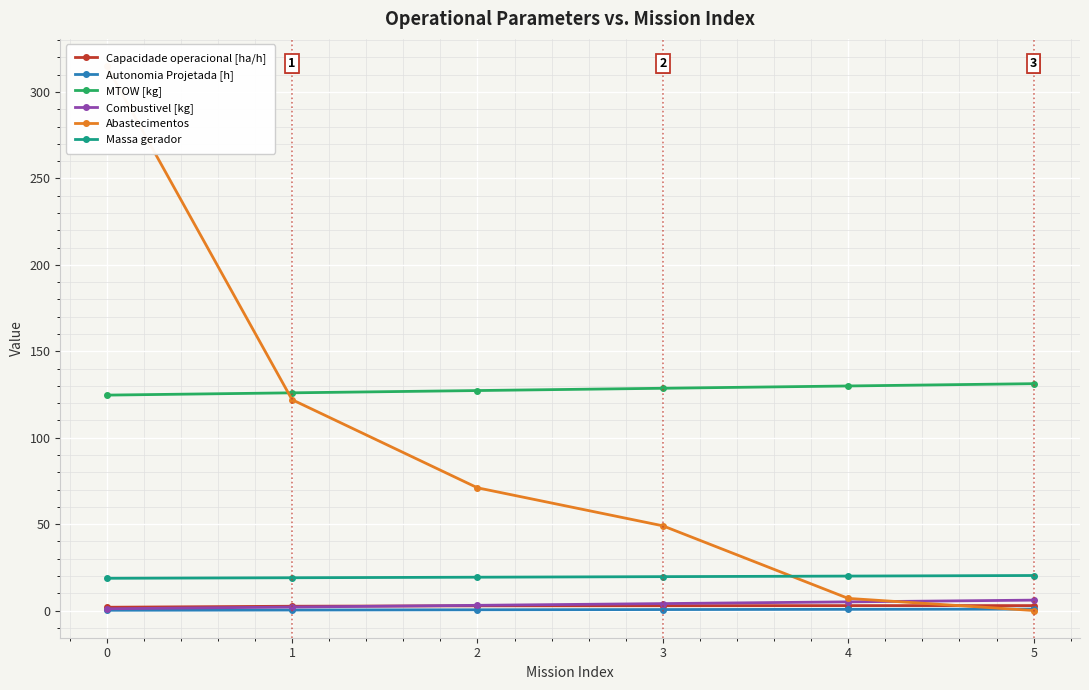

The value of Combustivel [kg] at 5 is 1.6. True or false?

False